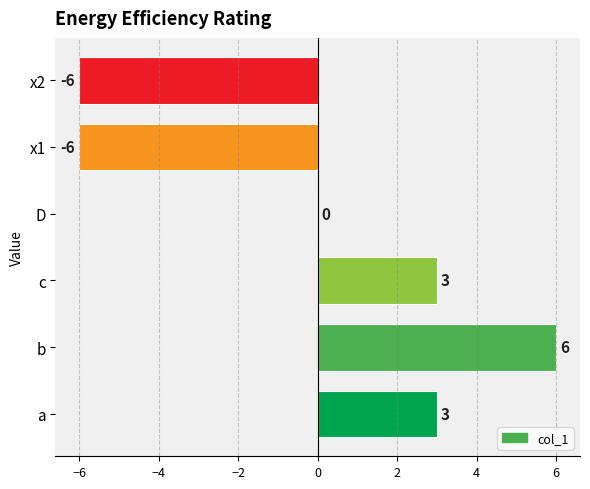

Where is the data nearest to the value 0?

D